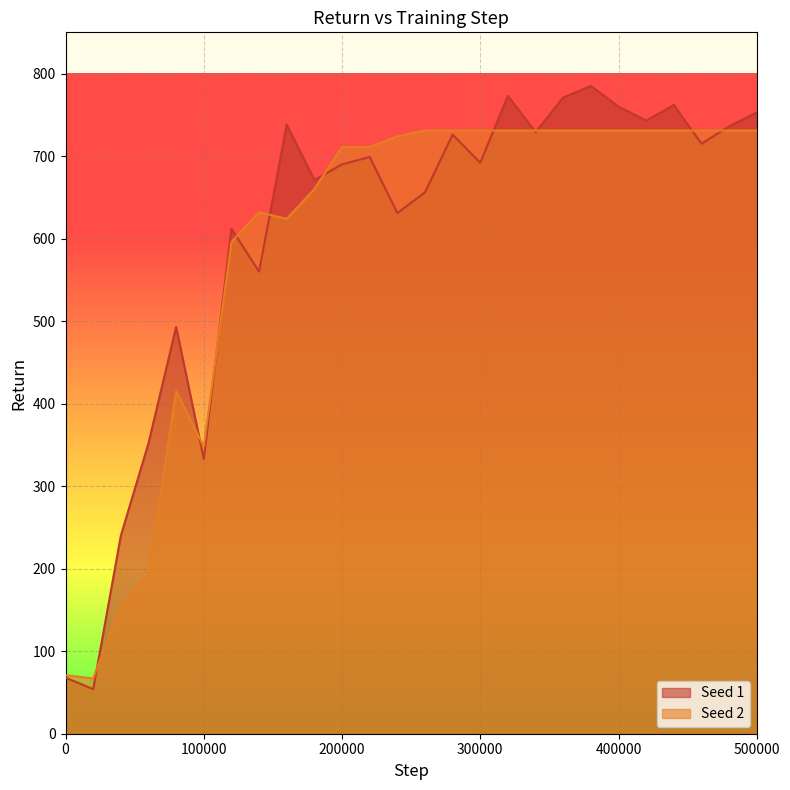

Which series has the widest spread of values?

Seed 1